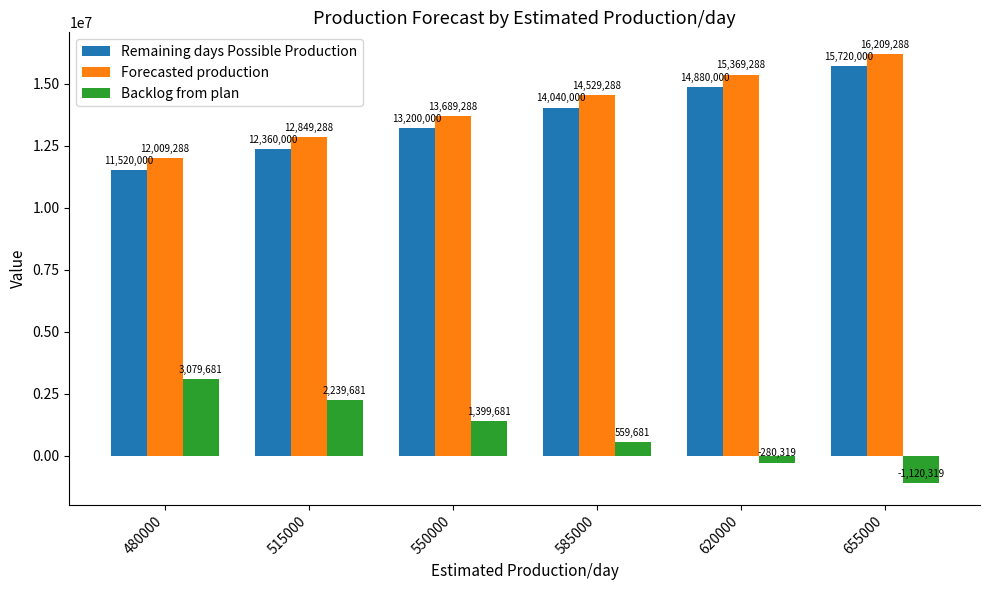

Does the chart contain stacked bars?

No